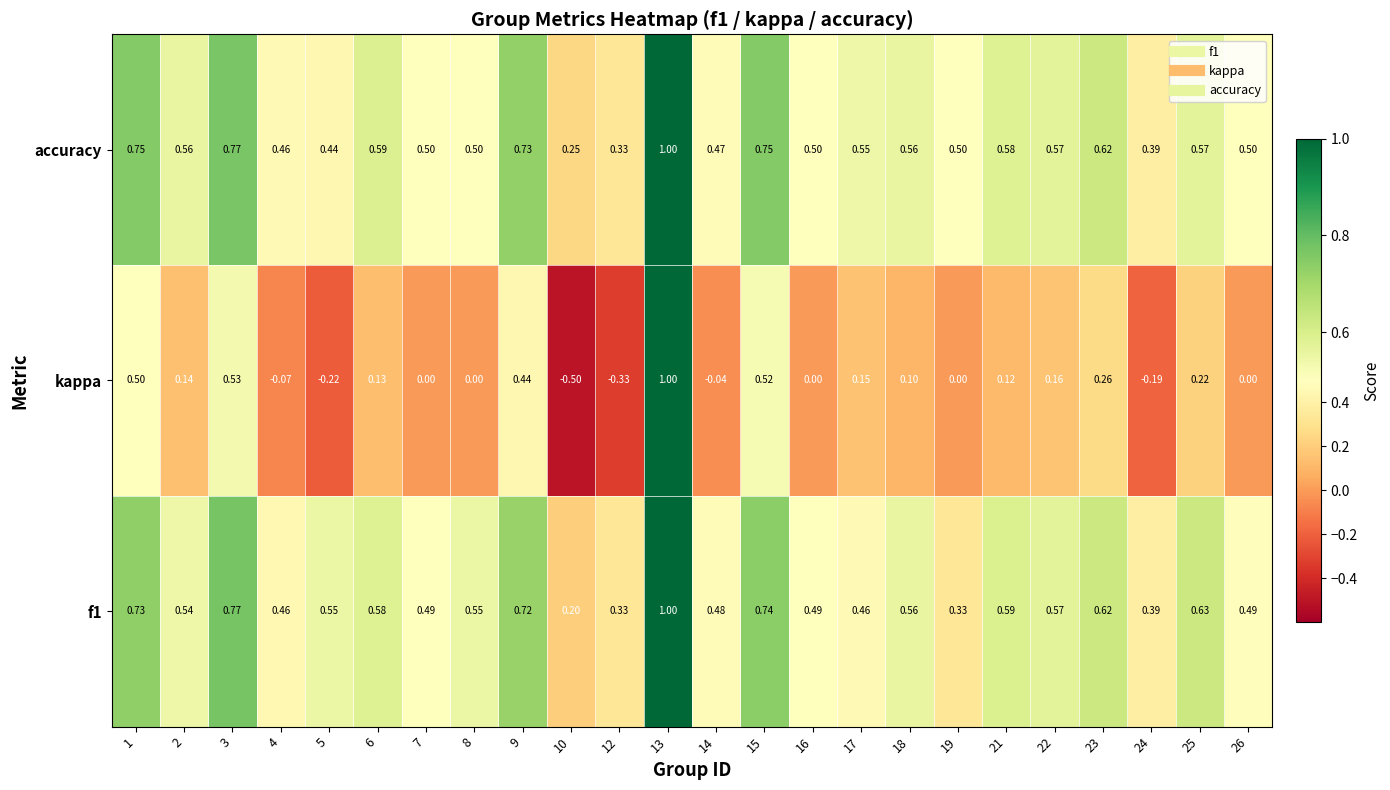

Which series has the largest total across all categories?

accuracy